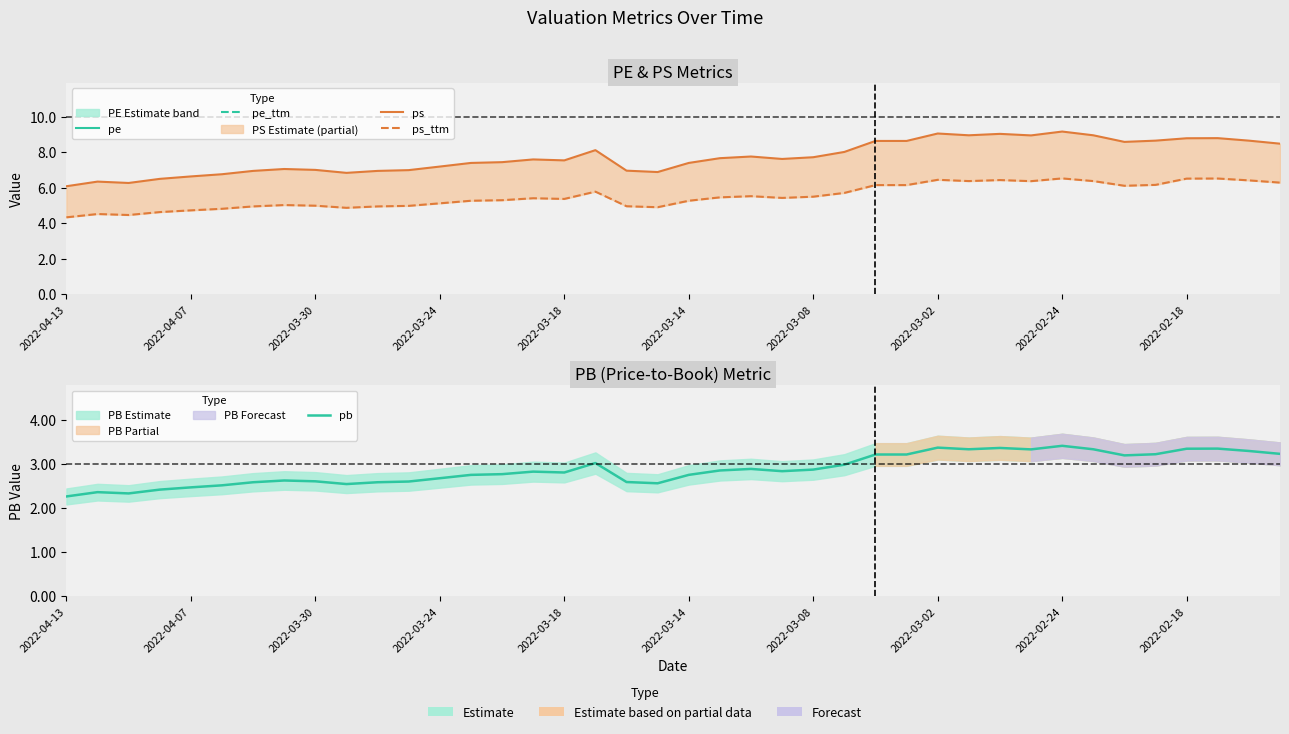

What is the sum of the ps_ttm values at 2022-04-07 and 2022-04-13?

8.8